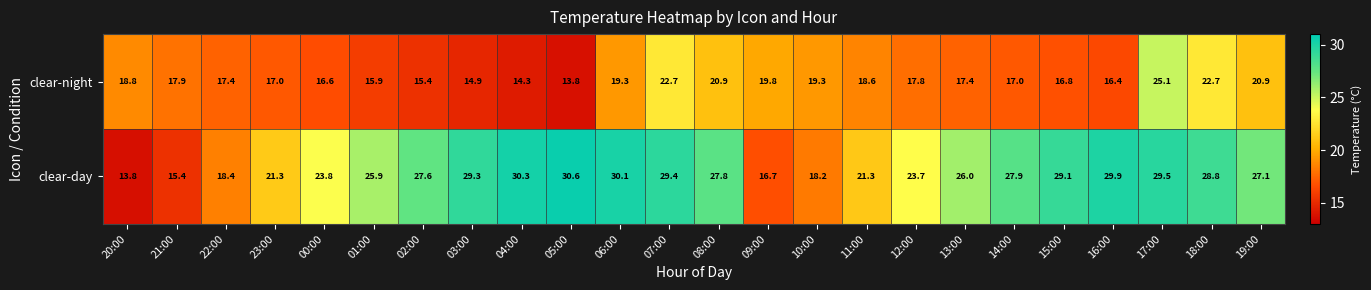

Which category has the highest value in the clear-night series?

17:00